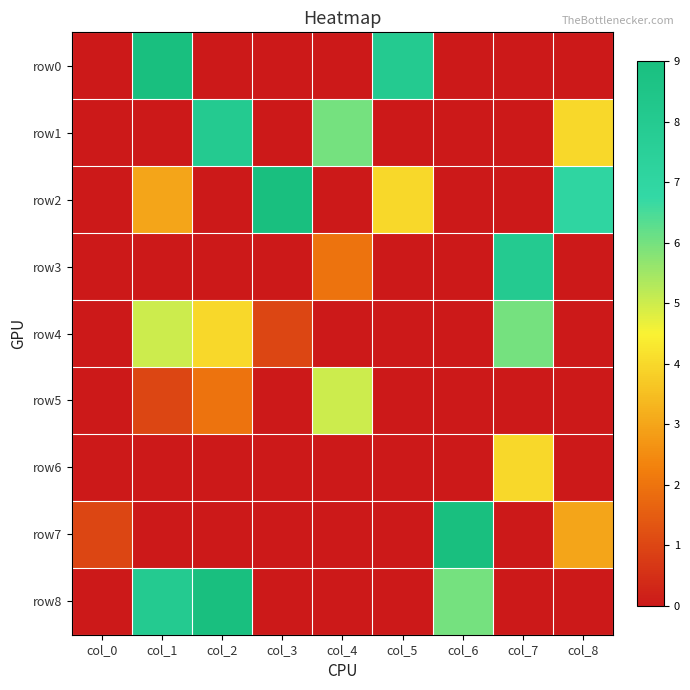

At col_4, list the series in order from smallest to largest.

row0, row2, row4, row6, row7, row8, row3, row5, row1